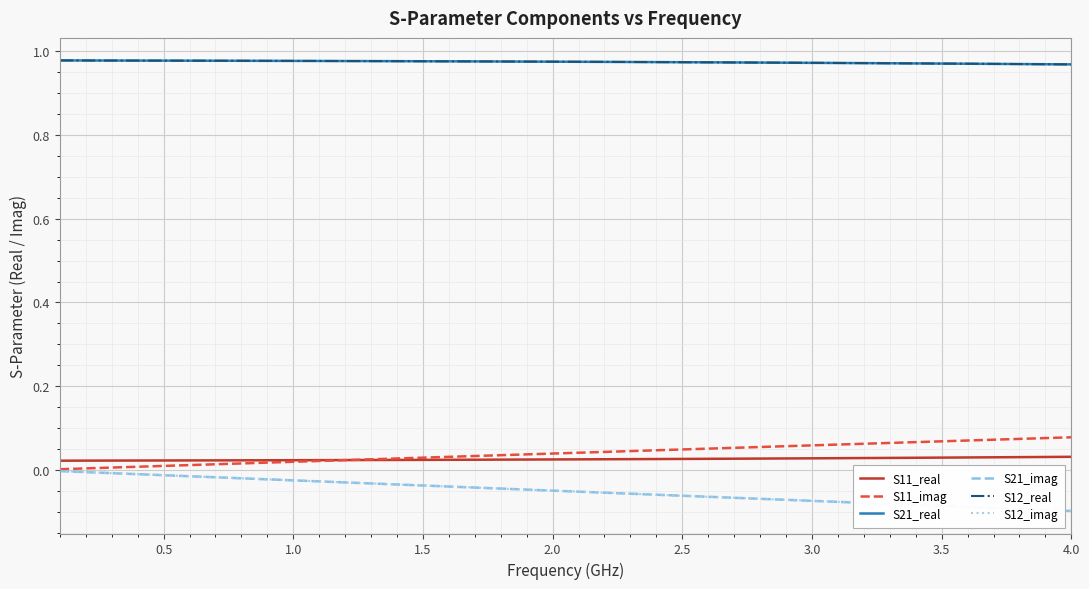

Does the chart display data point markers on the line(s)?

No